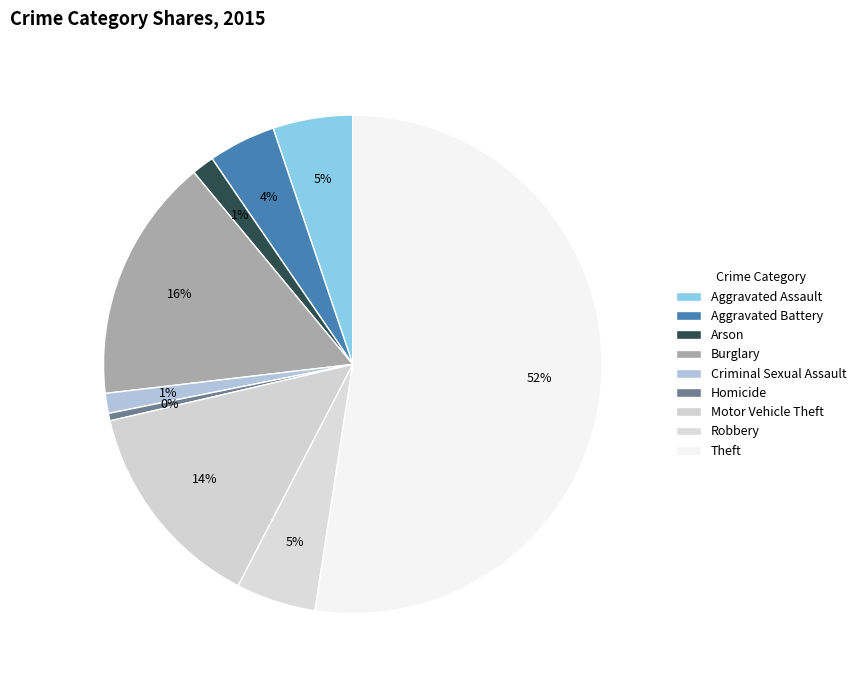

How many slices are in this pie chart?

9